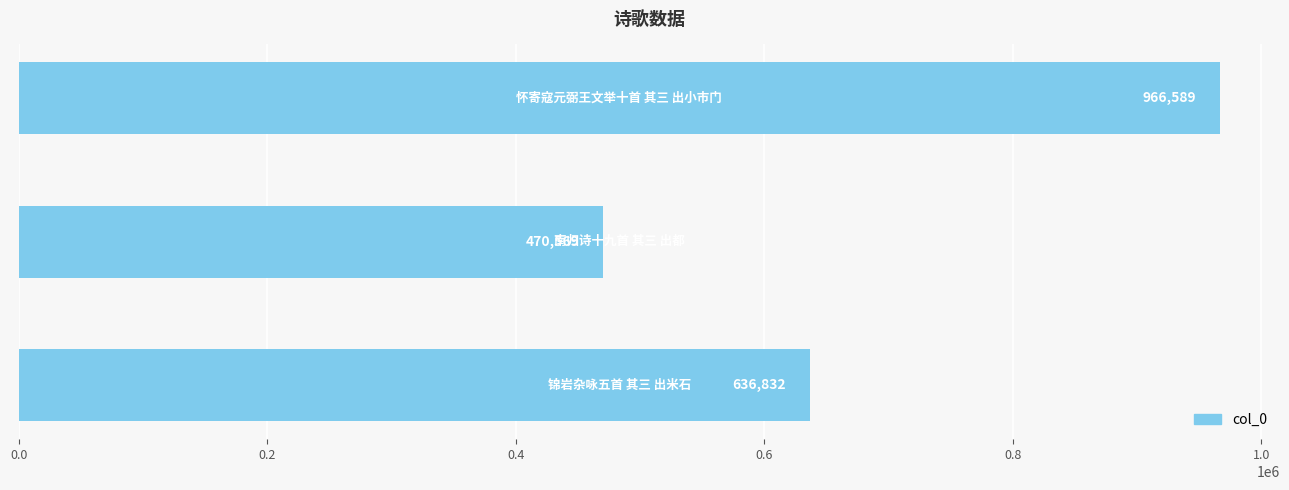

What is the difference between the second highest and minimum values?

166263